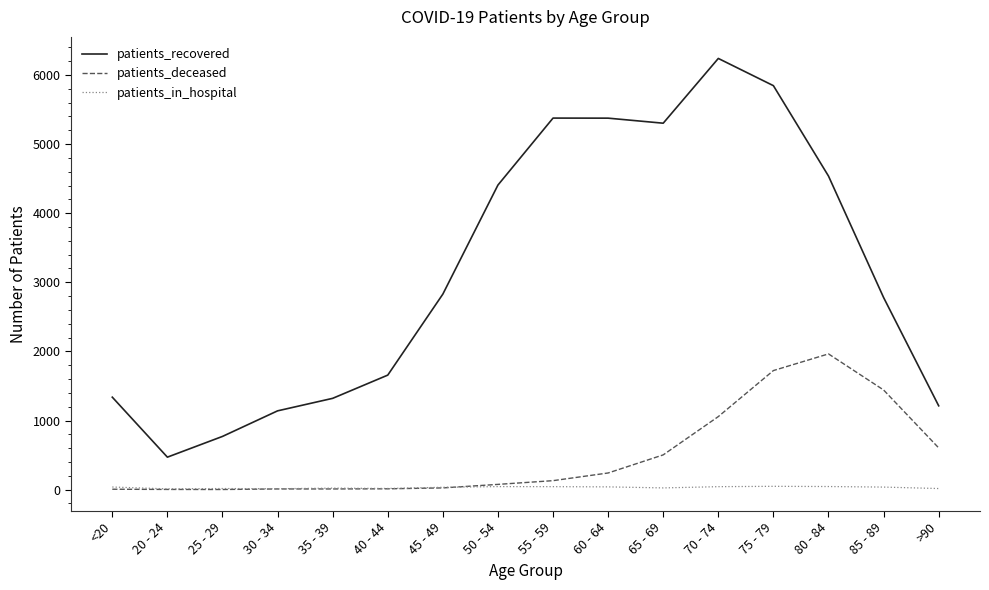

True or false: patients_in_hospital and patients_recovered cross at least once.

False